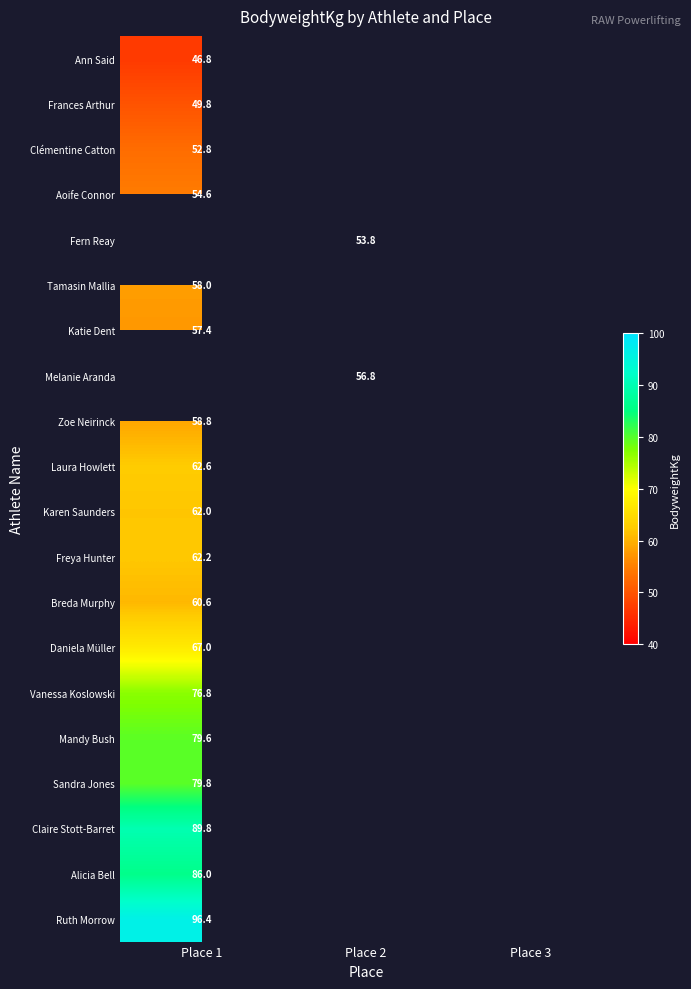

The value of Vanessa Koslowski at Place 1 is 133.2. True or false?

False